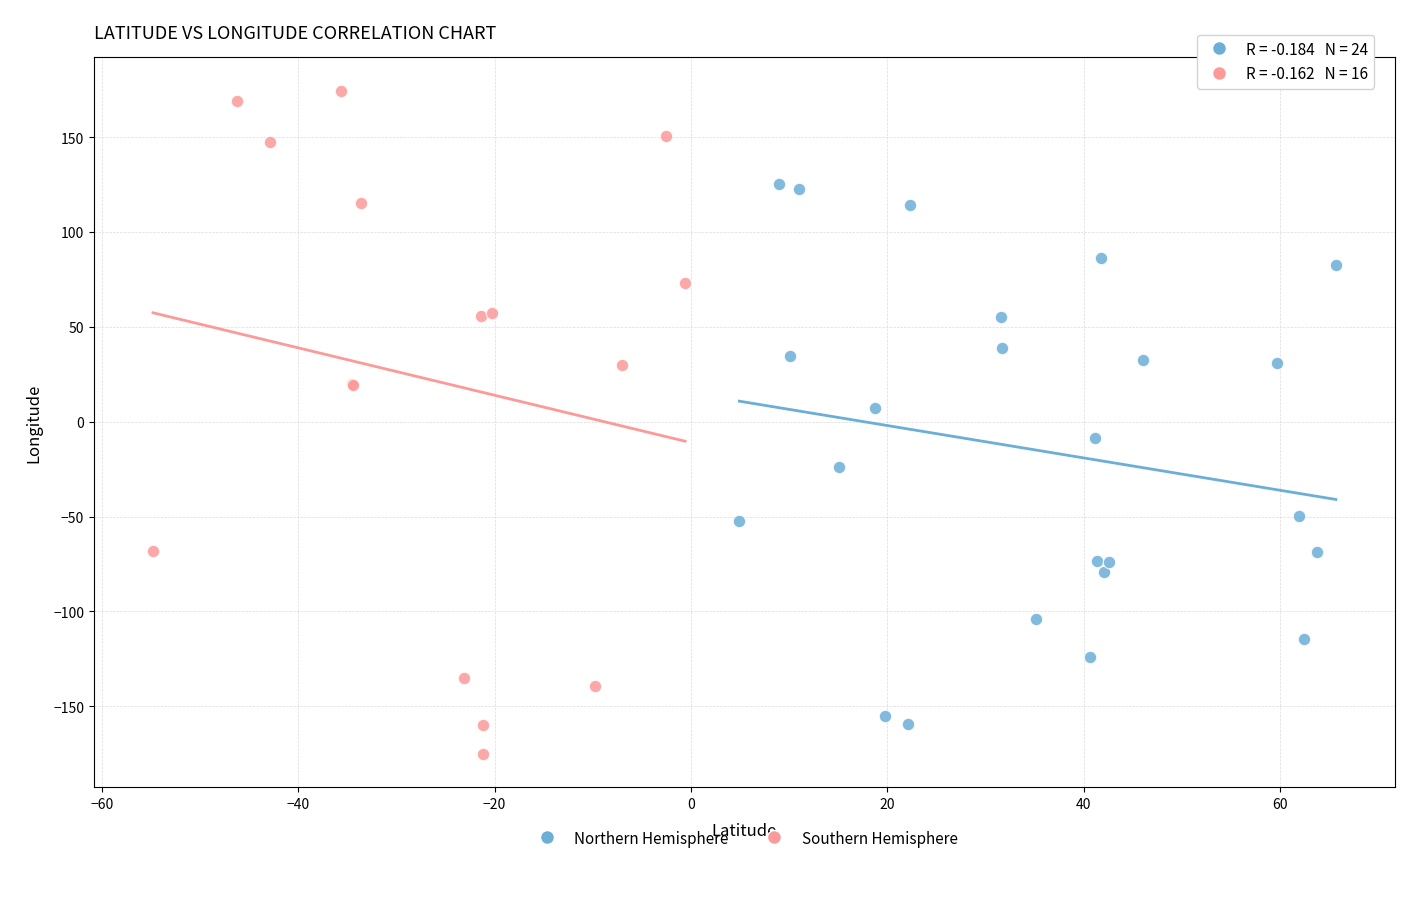

Which series has the widest spread of Y values?

Southern Hemisphere